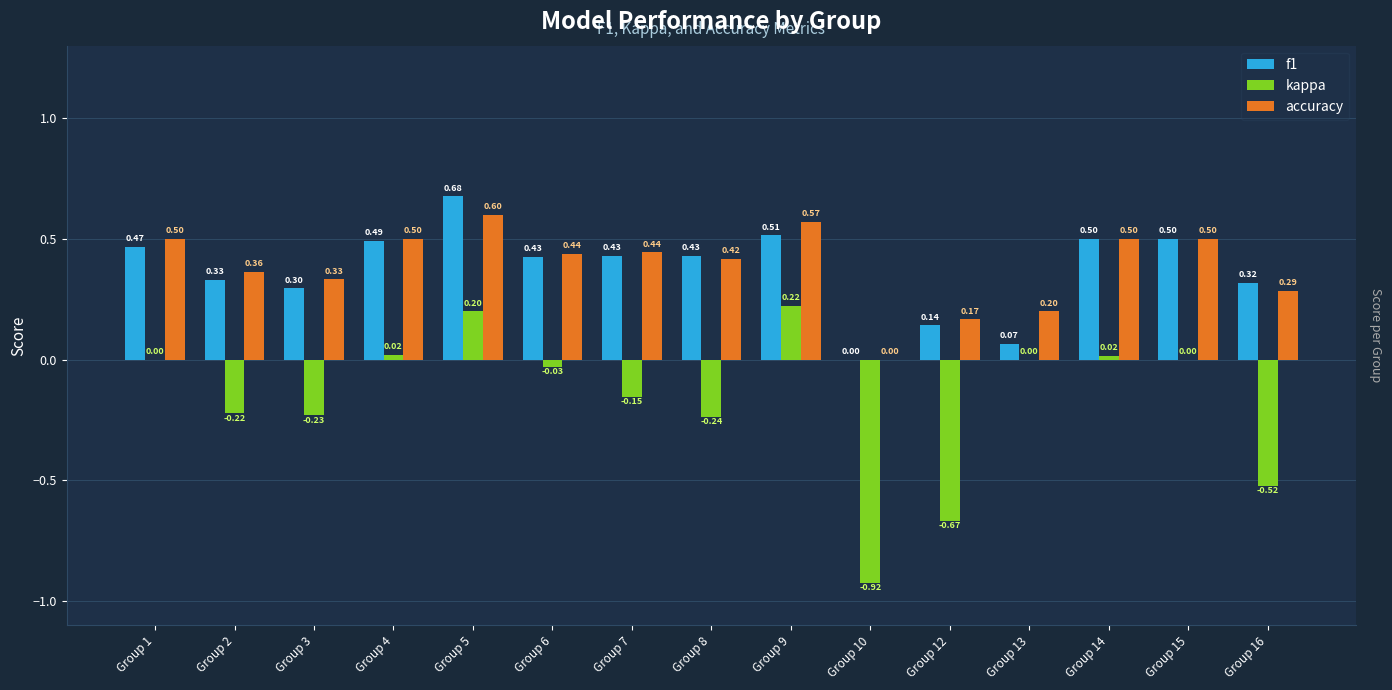

What is the sum of the f1 values at Group 7 and Group 15?

0.9